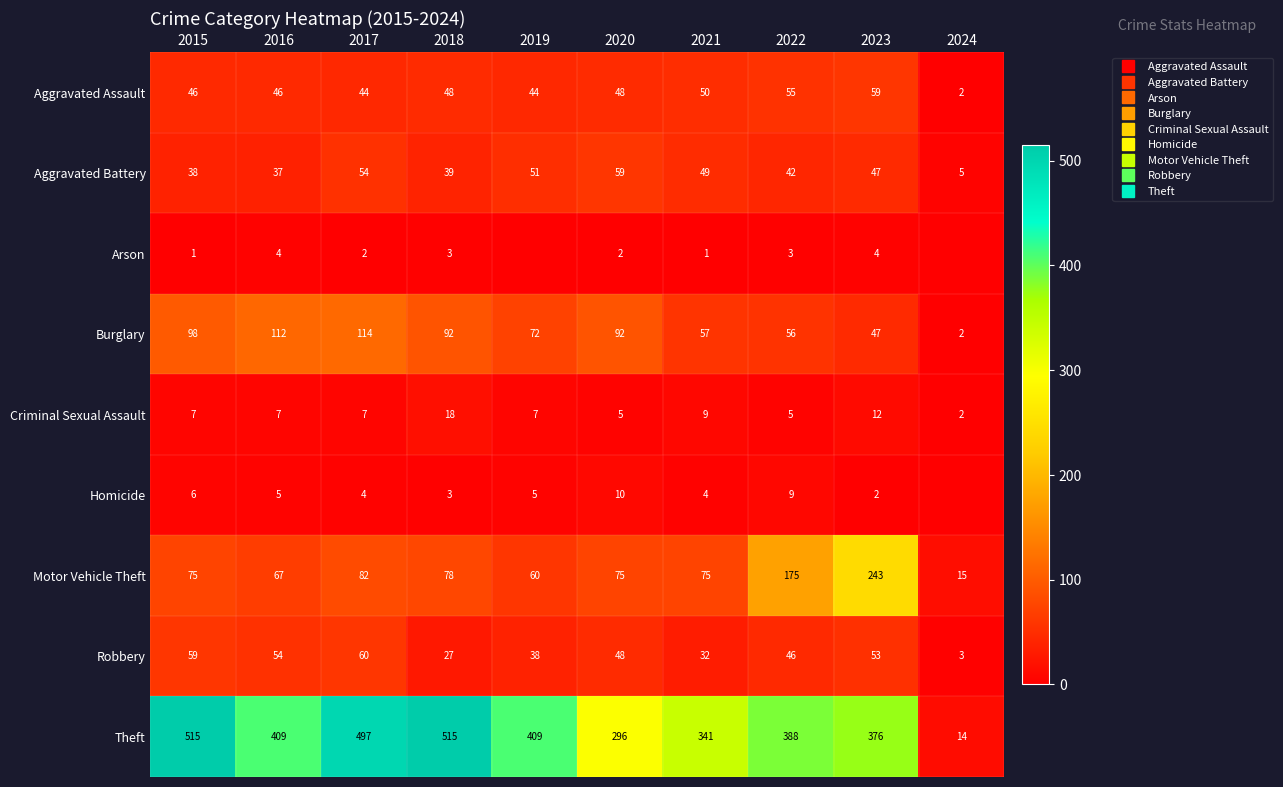

What is the sum of all Aggravated Assault values?

442